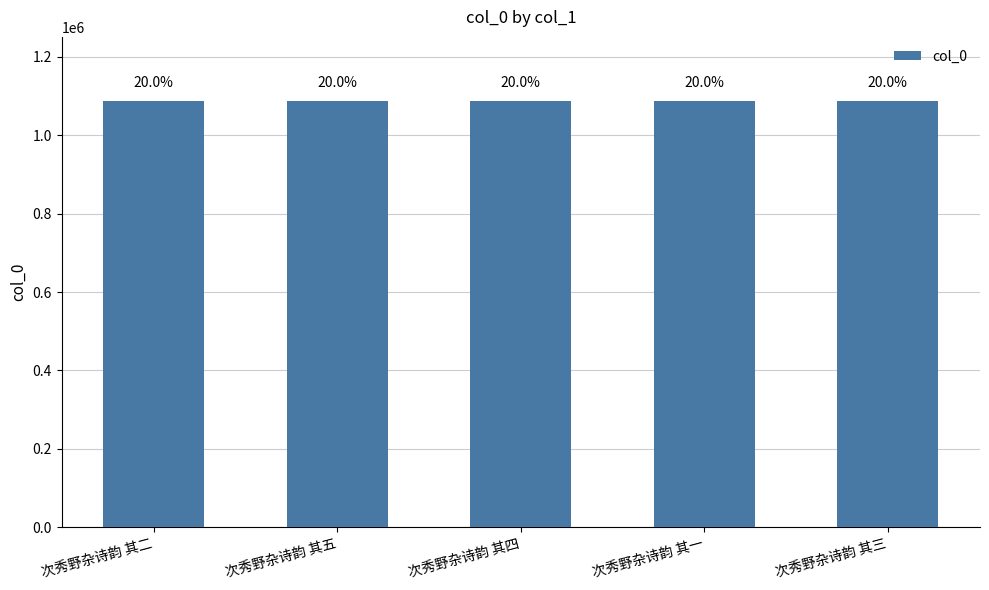

List the labels in order of value, largest first.

次秀野杂诗韵 其五, 次秀野杂诗韵 其四, 次秀野杂诗韵 其三, 次秀野杂诗韵 其二, 次秀野杂诗韵 其一